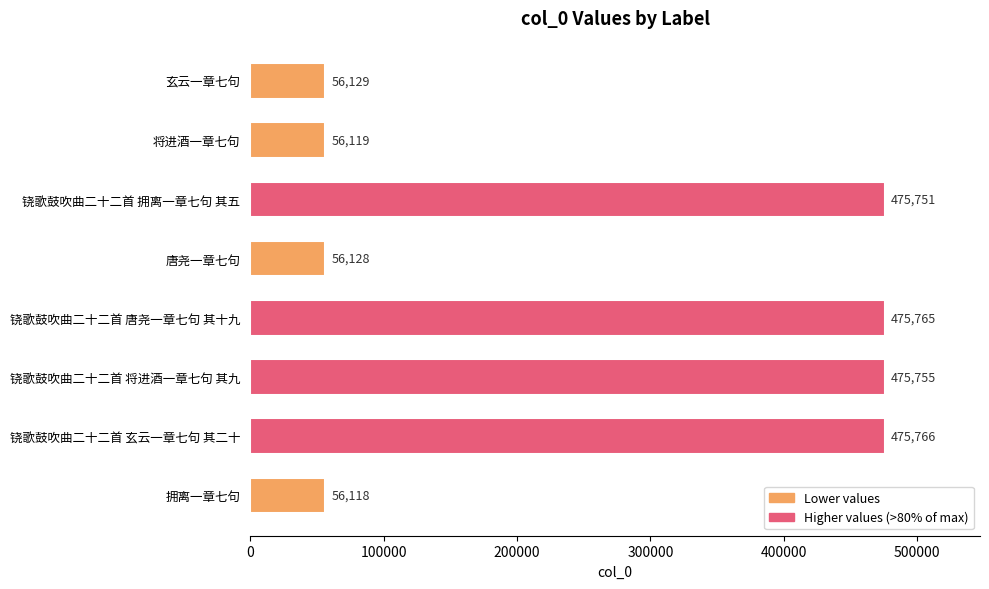

What is the change in value from 玄云一章七句 to 铙歌鼓吹曲二十二首 唐尧一章七句 其十九?

+419636